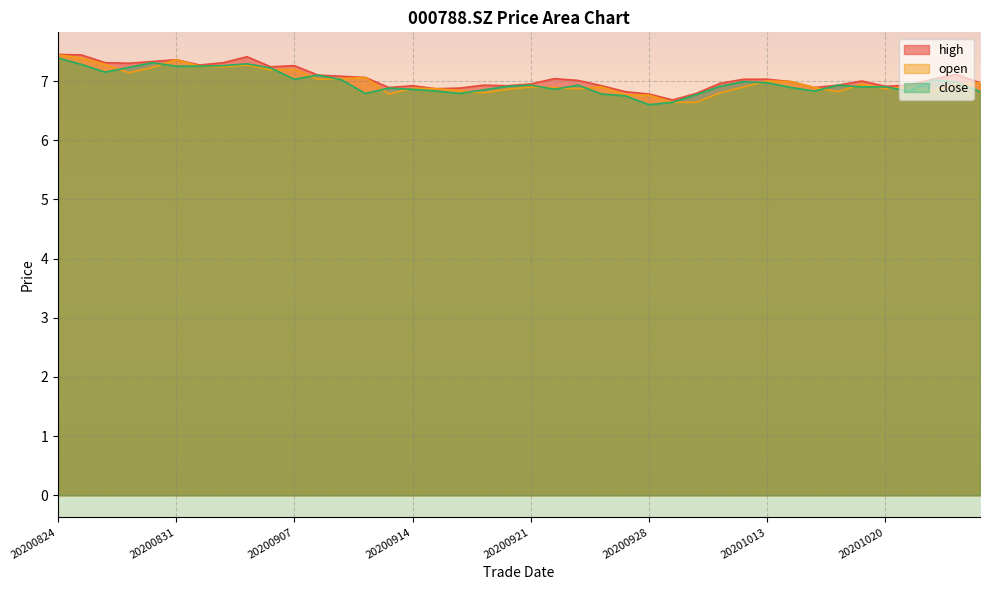

At 20200909, list the series in order from smallest to largest.

close, open, high